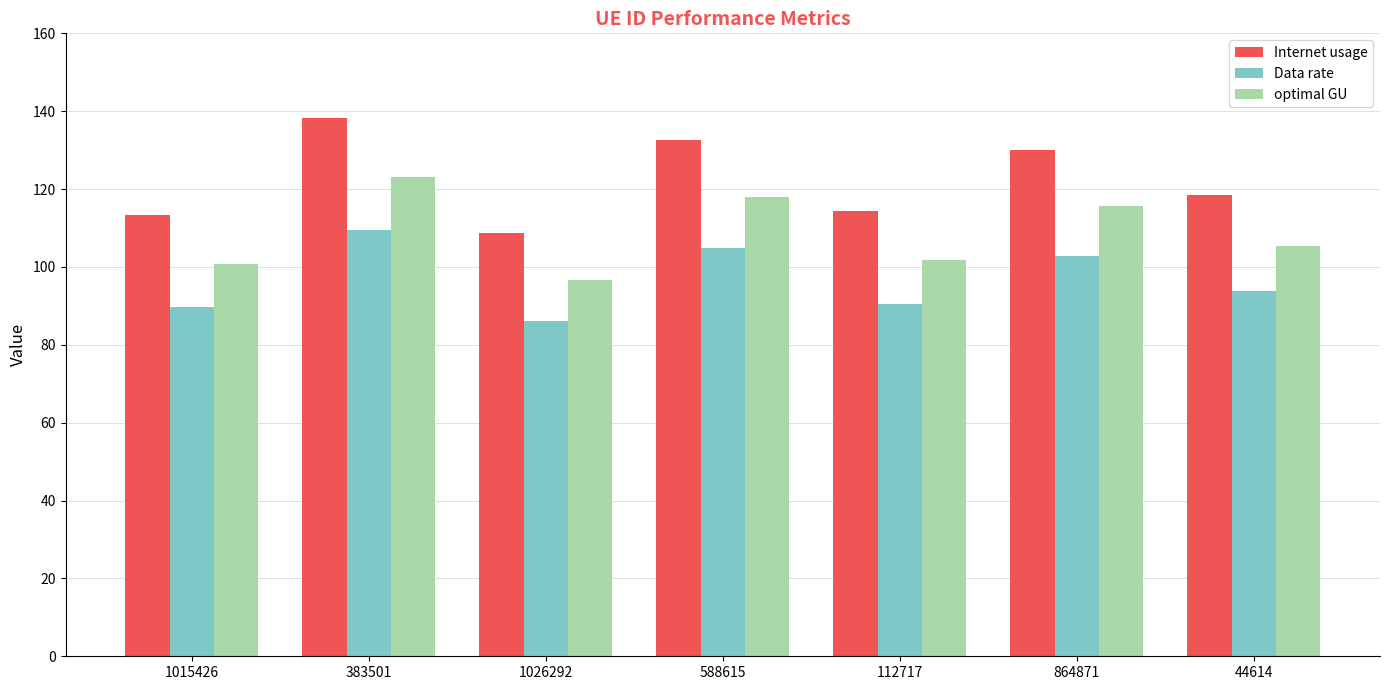

List the series in order of their peak value, lowest first.

Data rate, optimal GU, Internet usage